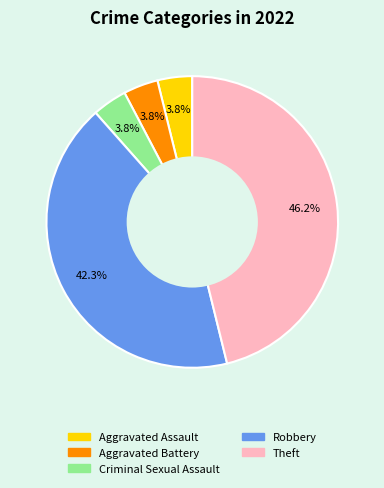

How many slices are in this pie chart?

5